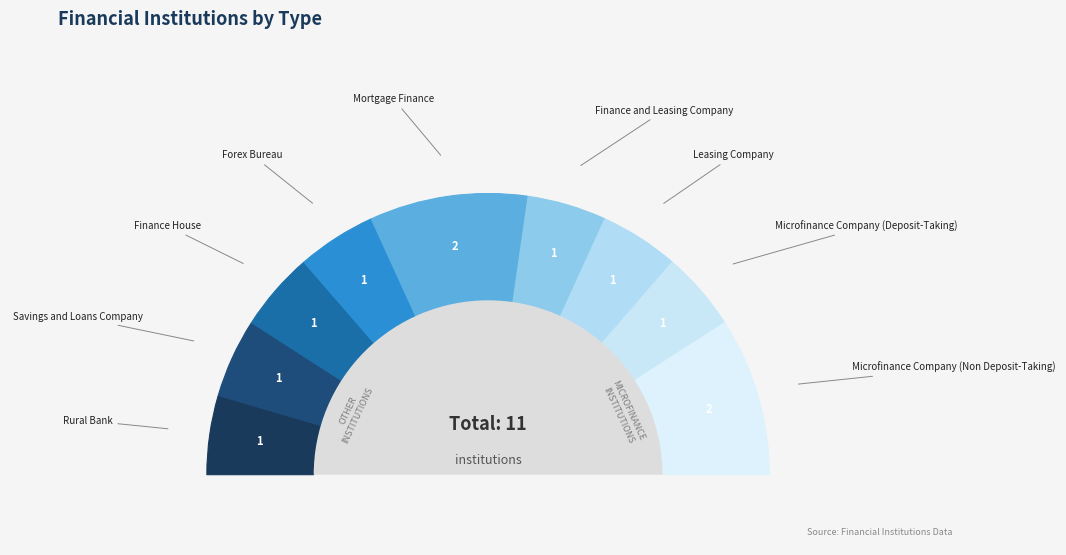

To the nearest percent, what is the average slice percentage?

11%